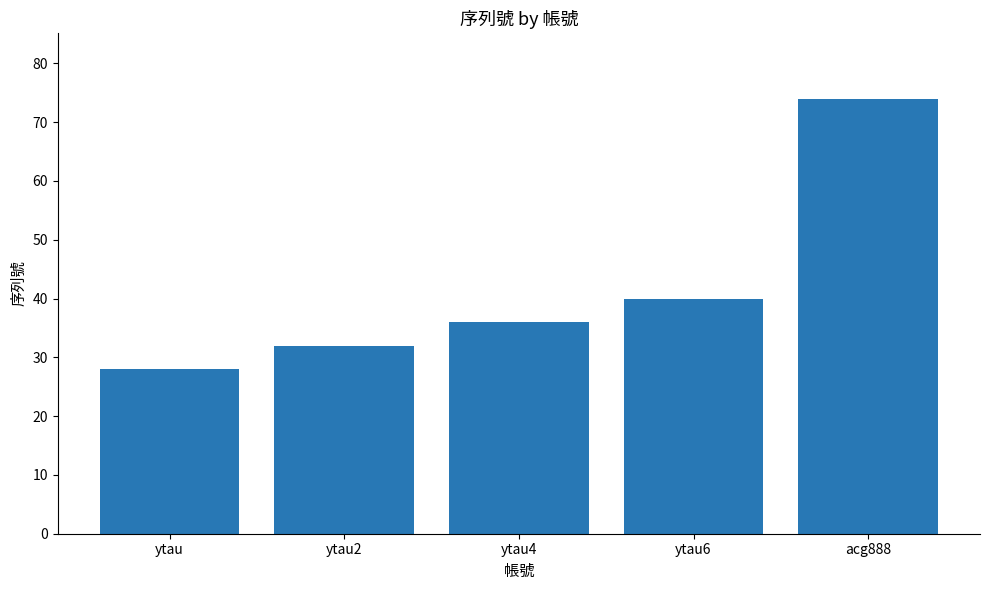

Reading left to right, what are all the values shown in this chart?

ytau=28	ytau2=32	ytau4=36	ytau6=40	acg888=74